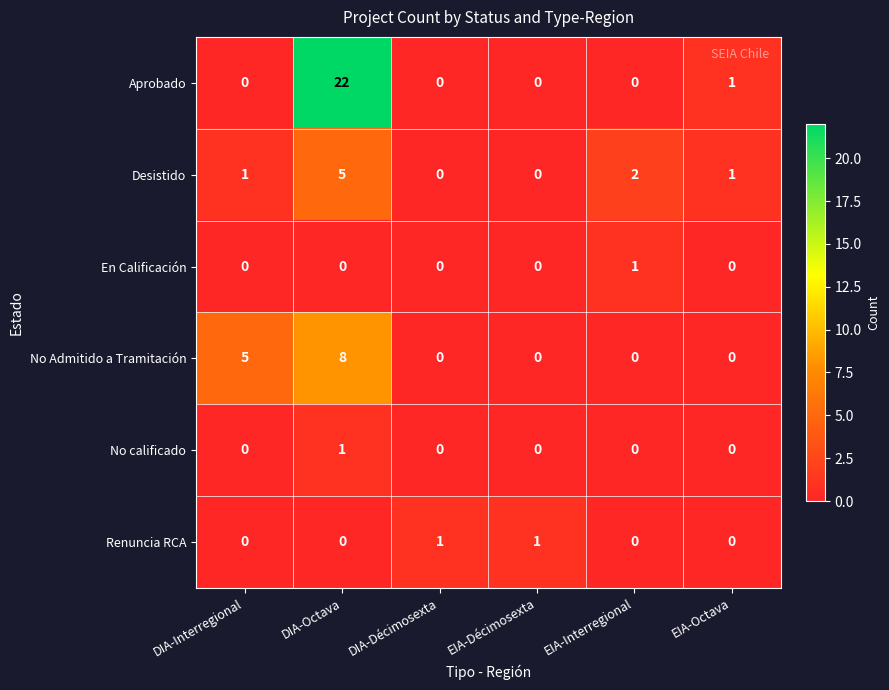

How many distinct data groups are displayed?

6